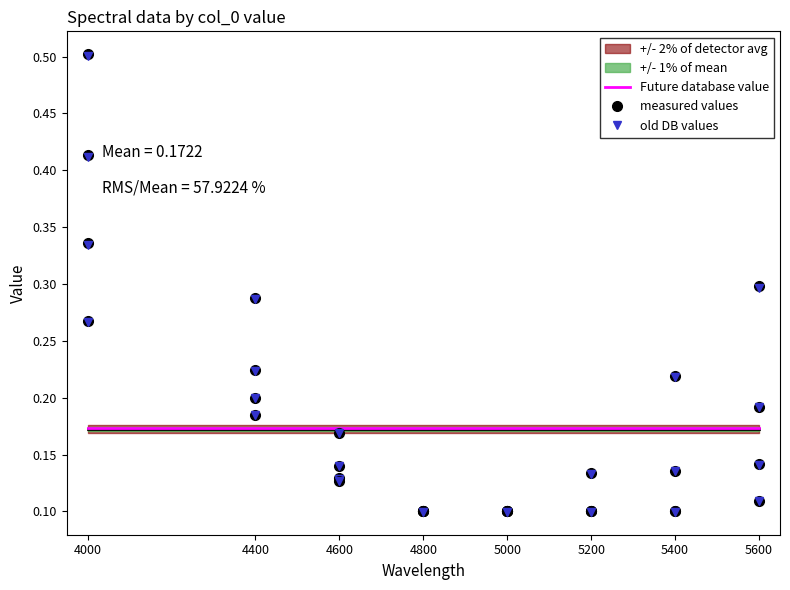

Rank the categories by Future database value value from highest to lowest.

4000, 4400, 4600, 4800, 5000, 5200, 5400, 5600